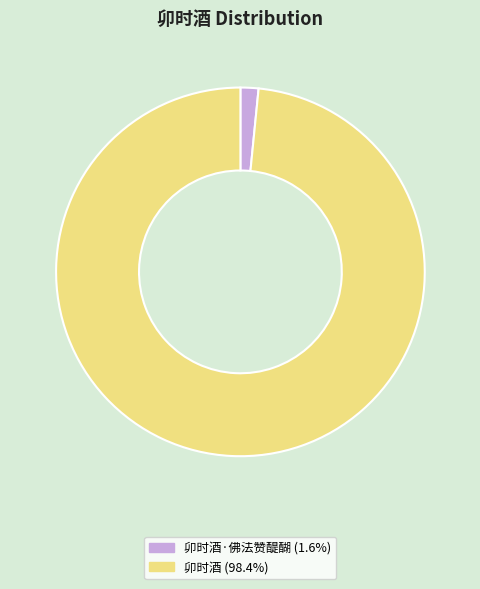

Does any single category account for the majority?

Yes